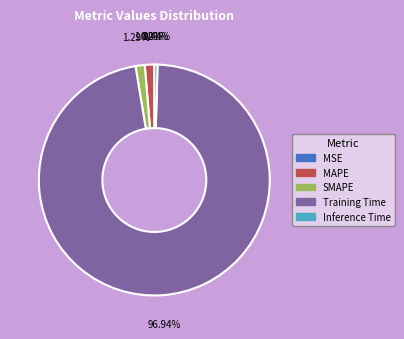

To the nearest percent, what percentage of the pie is SMAPE?

1%